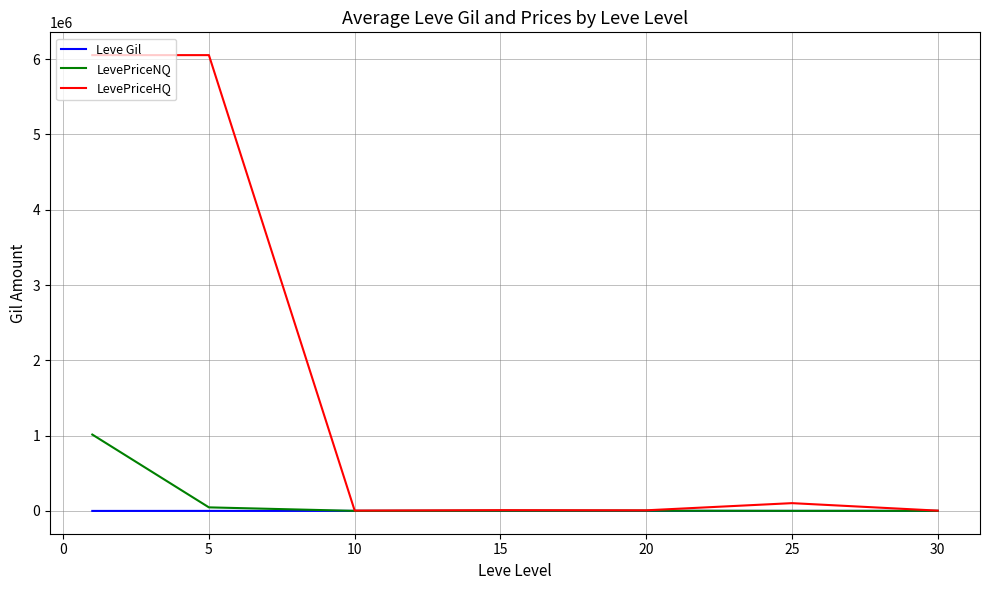

What is the highest value of the LevePriceNQ series?

1014513.4